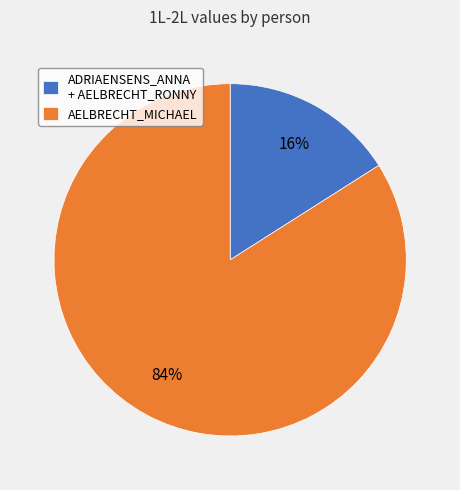

Does AELBRECHT_MICHAEL represent more than half of the total?

Yes